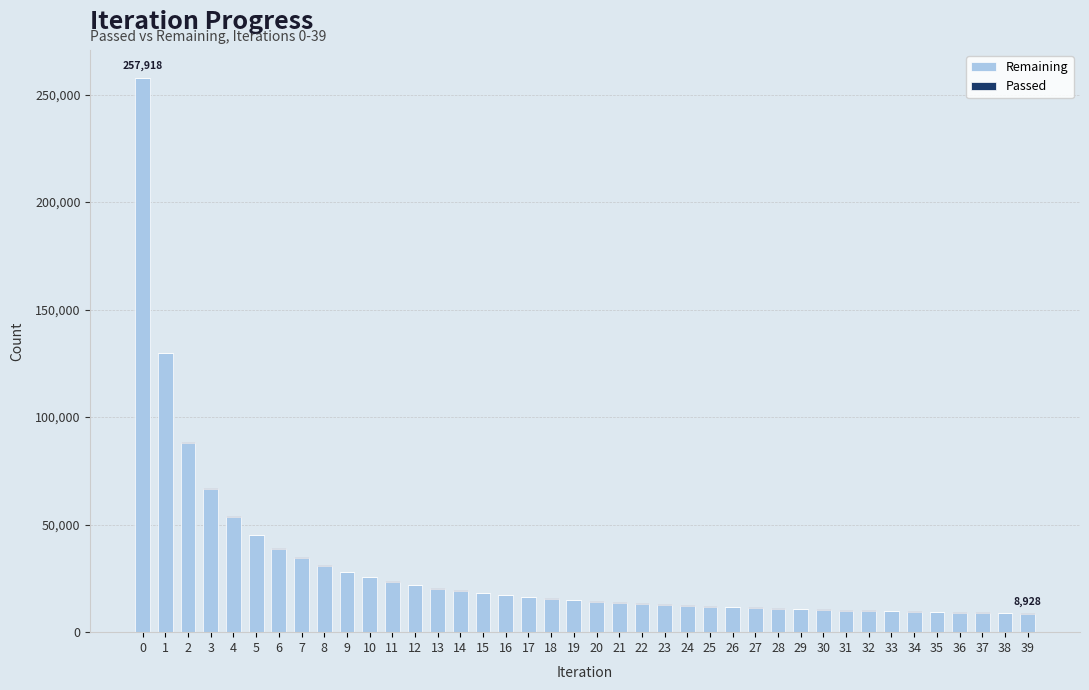

What is the sum of the Remaining values at 24 and 5?

57291